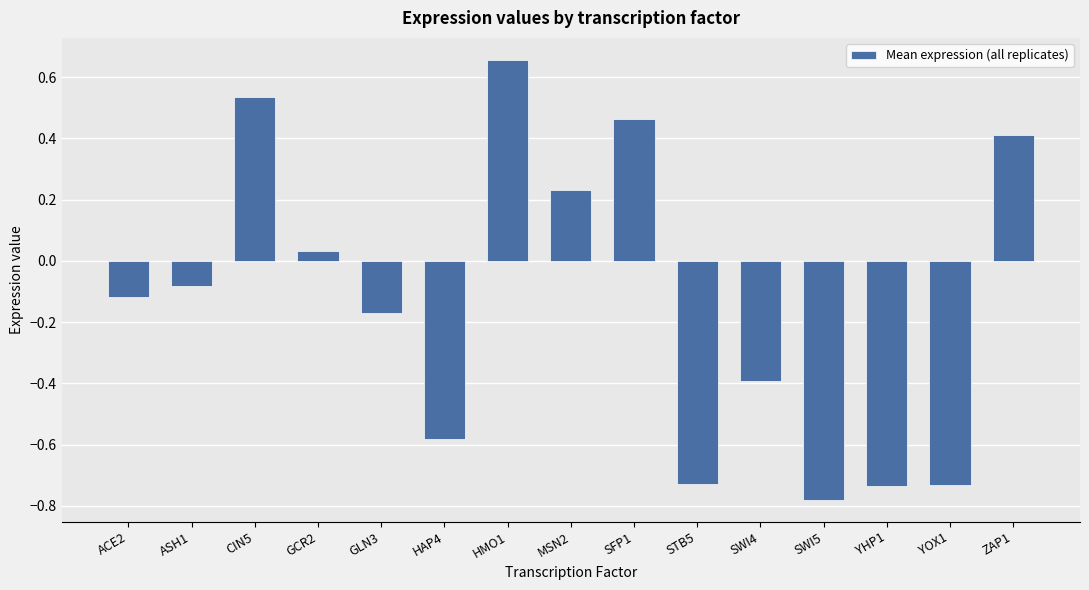

What is the sum of all values?

-2.0